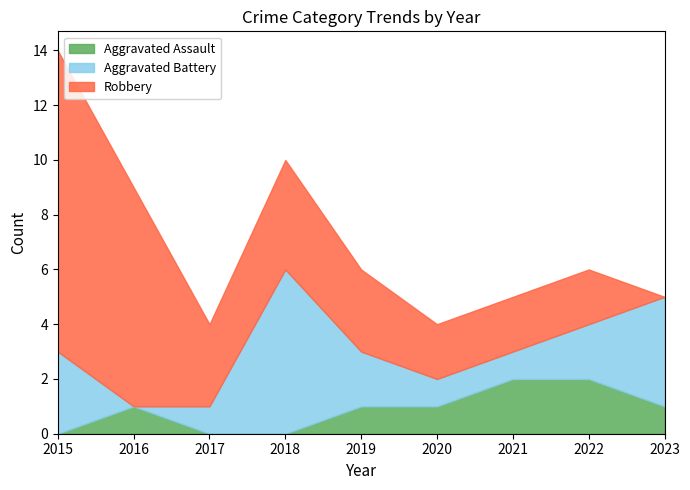

Rank the series by their average value, from lowest to highest.

Aggravated Assault, Aggravated Battery, Robbery